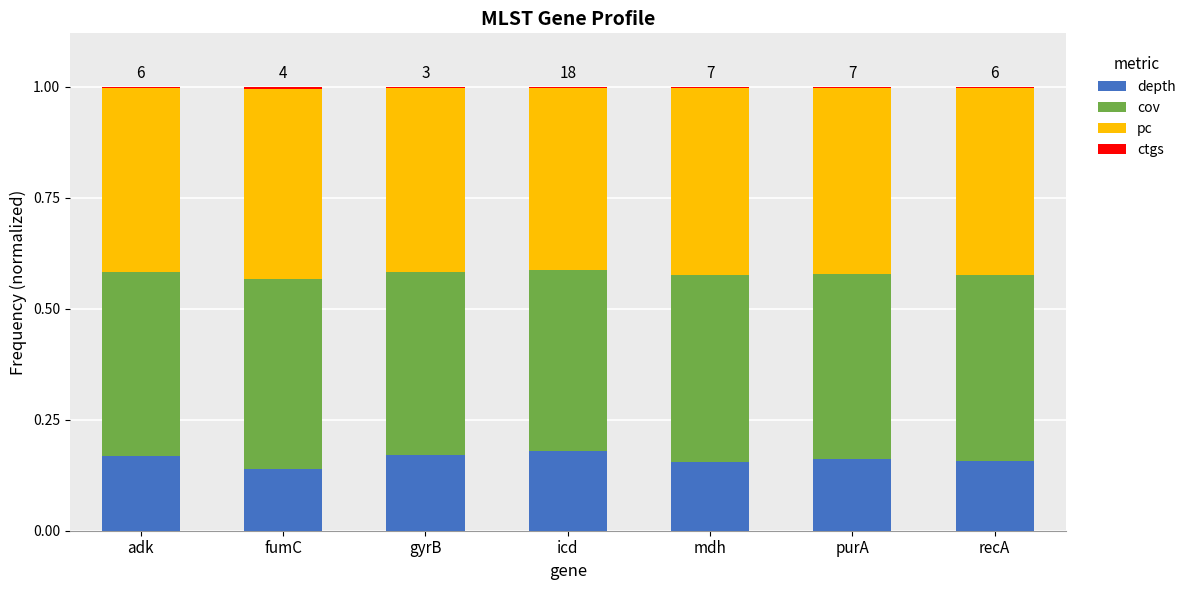

Is it true that depth equals 0.0 at adk?

False